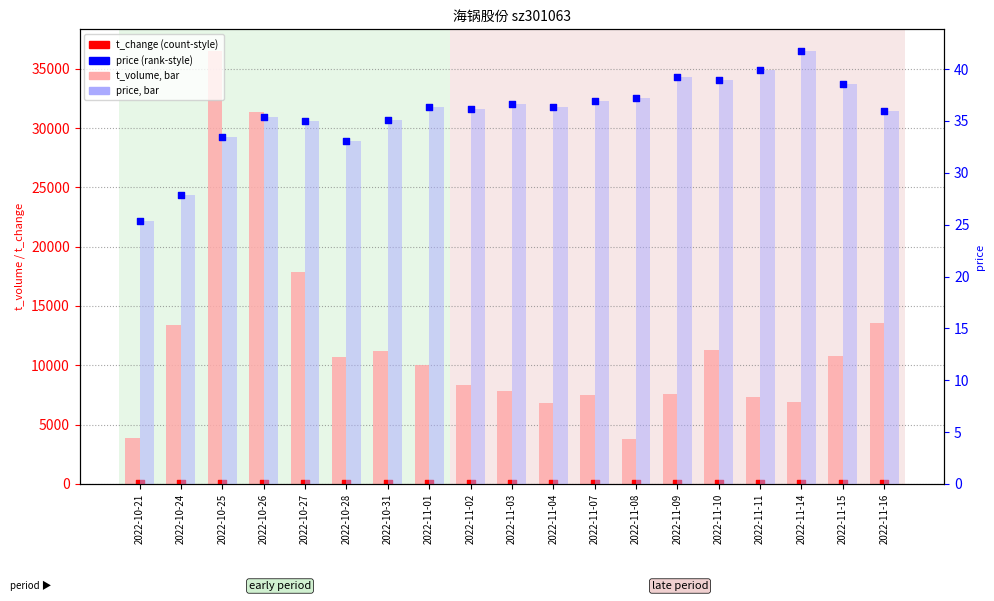

Which series reaches the maximum Y coordinate?

t_volume